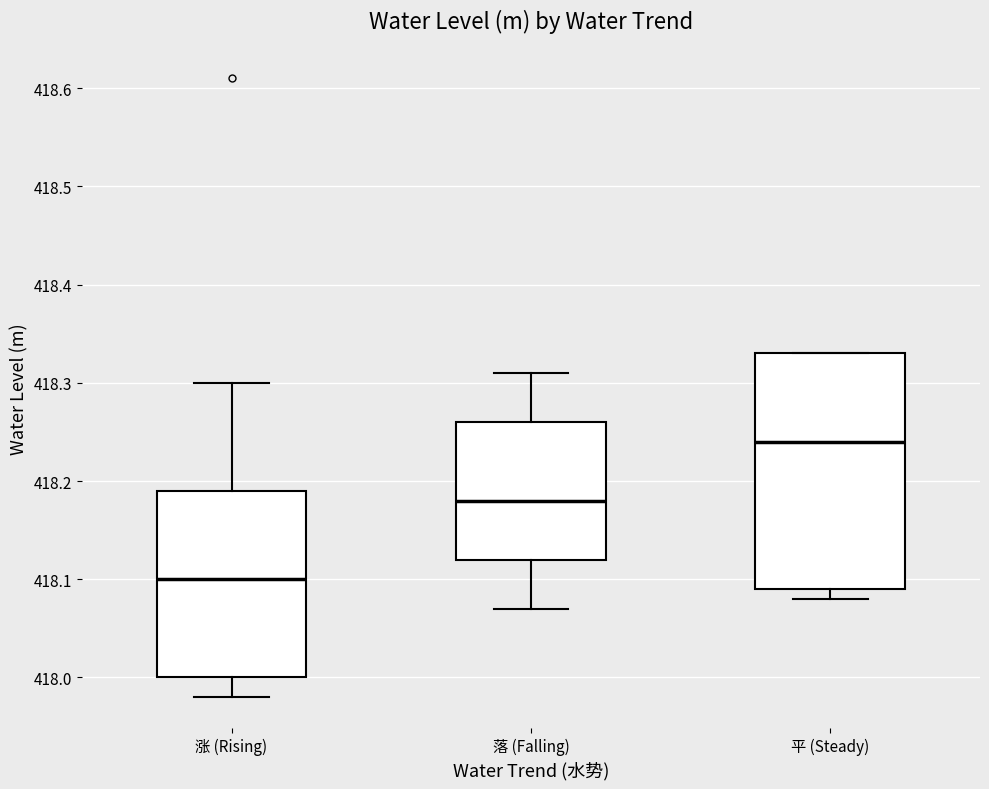

Reading left to right, read every box against the y-axis: the position of its median line, the range the box covers, and the ends of its whiskers. The values are not printed on the chart, so give them approximately, as read against the axis.

涨 (Rising): median 418.10, box 418.00 to 418.19, whiskers 417.98 to 418.30
落 (Falling): median 418.18, box 418.12 to 418.26, whiskers 418.07 to 418.31
平 (Steady): median 418.24, box 418.09 to 418.33, whiskers 418.08 to 418.33